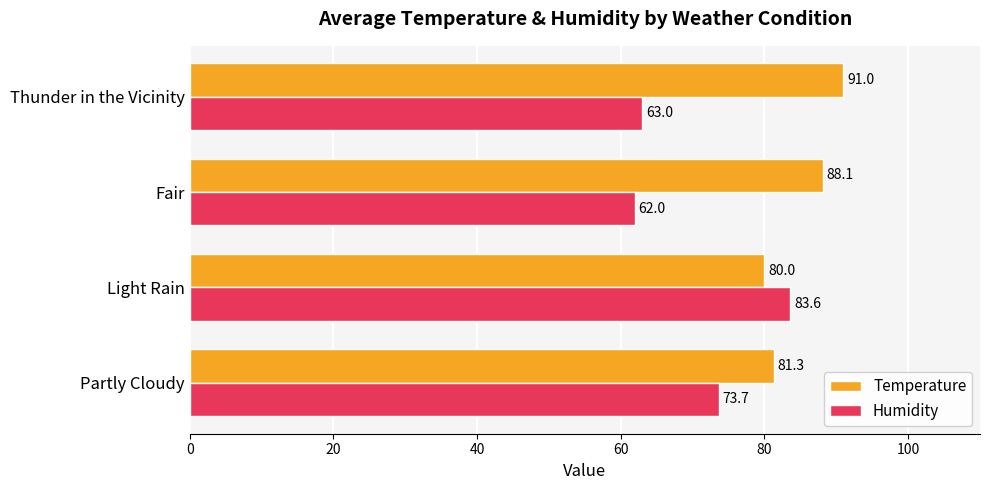

At how many categories does at least one series exceed 62?

4